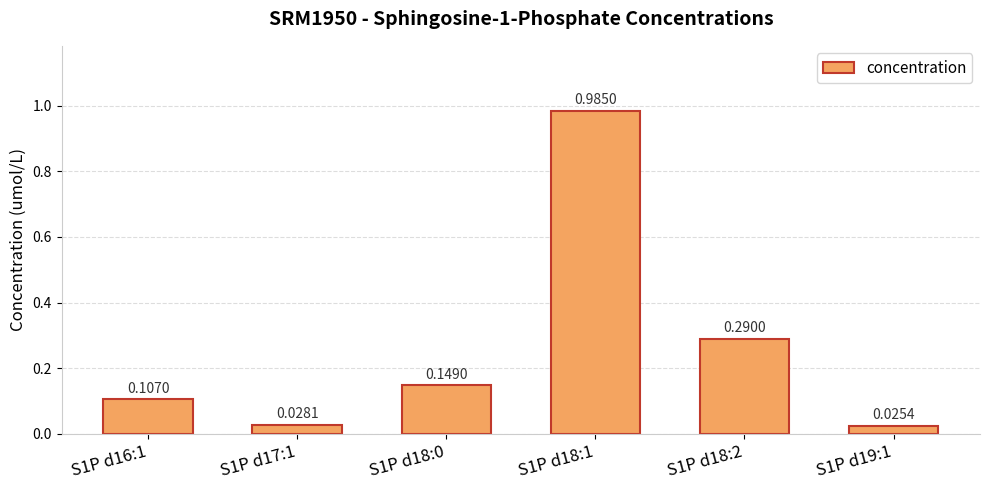

What is the change in value from S1P d18:1 to S1P d19:1?

-1.0